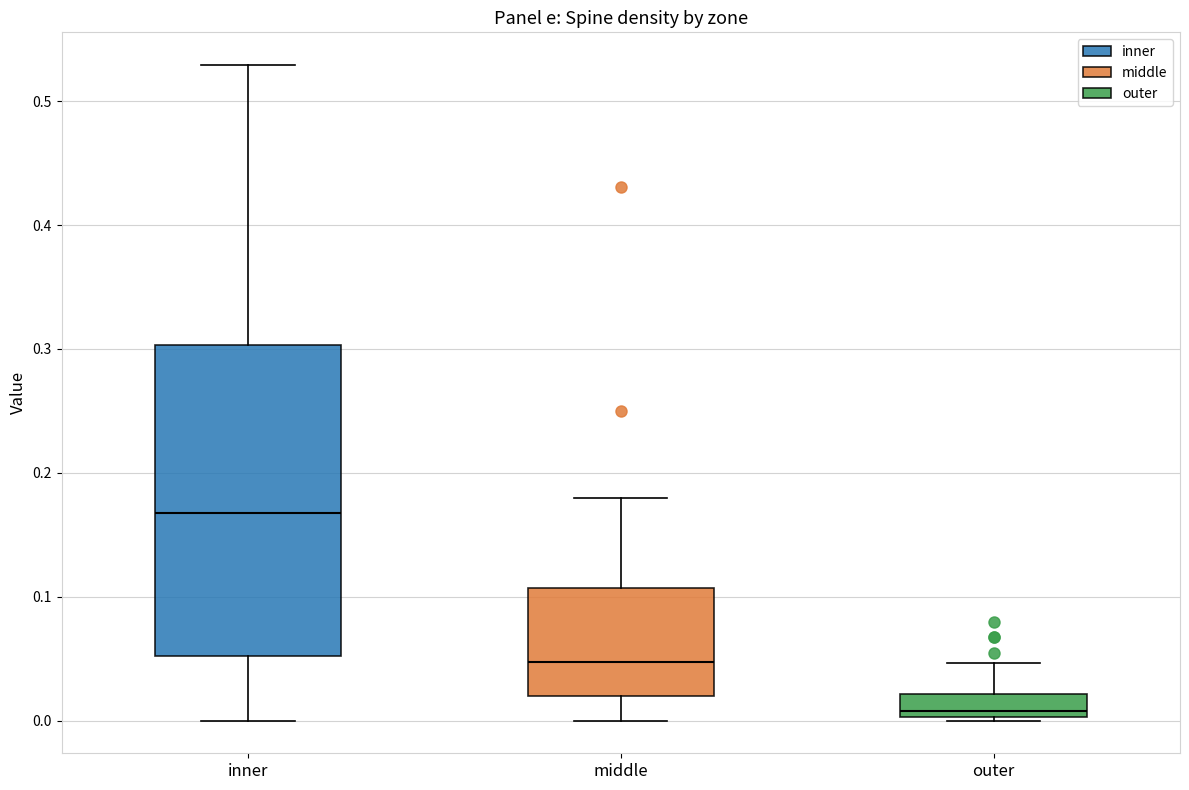

Which box is the tallest, from its lower edge to its upper edge?

inner